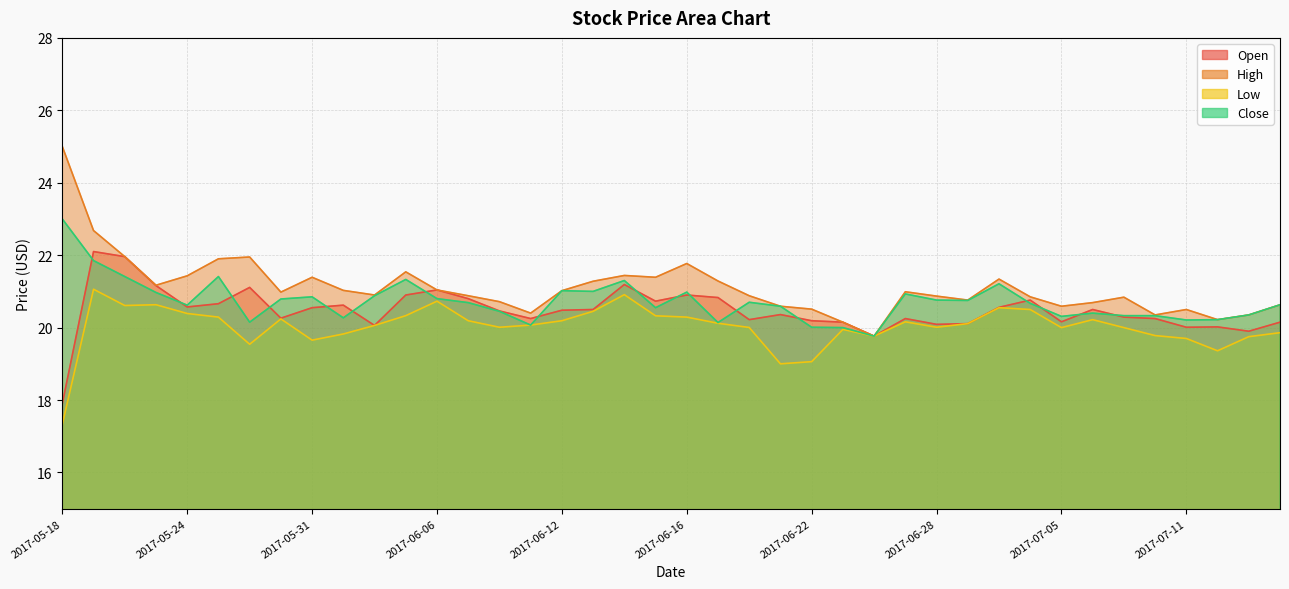

List the labels in order of Open value, largest first.

2017-05-19, 2017-05-22, 2017-06-14, 2017-05-23, 2017-05-26, 2017-06-06, 2017-06-05, 2017-06-16, 2017-06-19, 2017-06-07, 2017-07-03, 2017-06-15, 2017-05-25, 2017-06-01, 2017-05-24, 2017-06-30, 2017-05-31, 2017-06-13, 2017-07-06, 2017-06-12, 2017-06-08, 2017-06-21, 2017-07-07, 2017-05-30, 2017-06-09, 2017-06-27, 2017-07-10, 2017-06-20, 2017-06-22, 2017-07-05, 2017-06-23, 2017-07-14, 2017-06-29, 2017-06-28, 2017-06-02, 2017-07-12, 2017-07-11, 2017-07-13, 2017-06-26, 2017-05-18